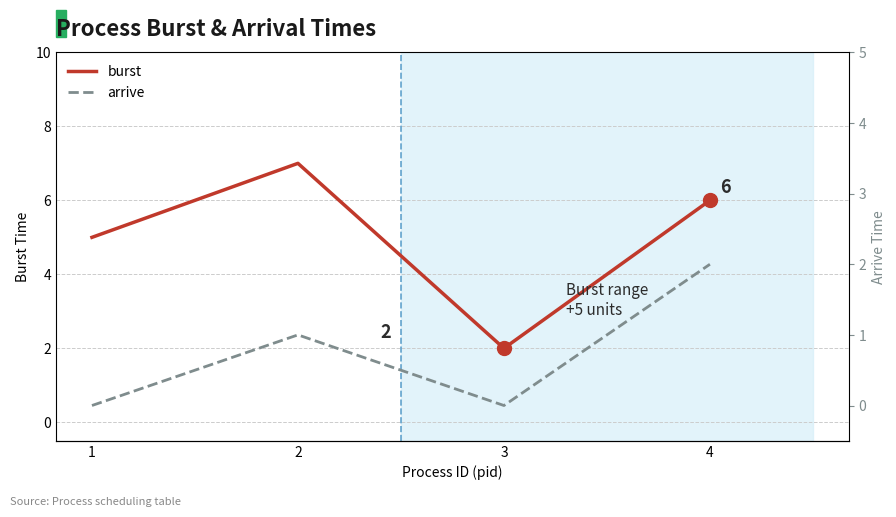

Rank the categories by burst value from highest to lowest.

2, 4, 1, 3